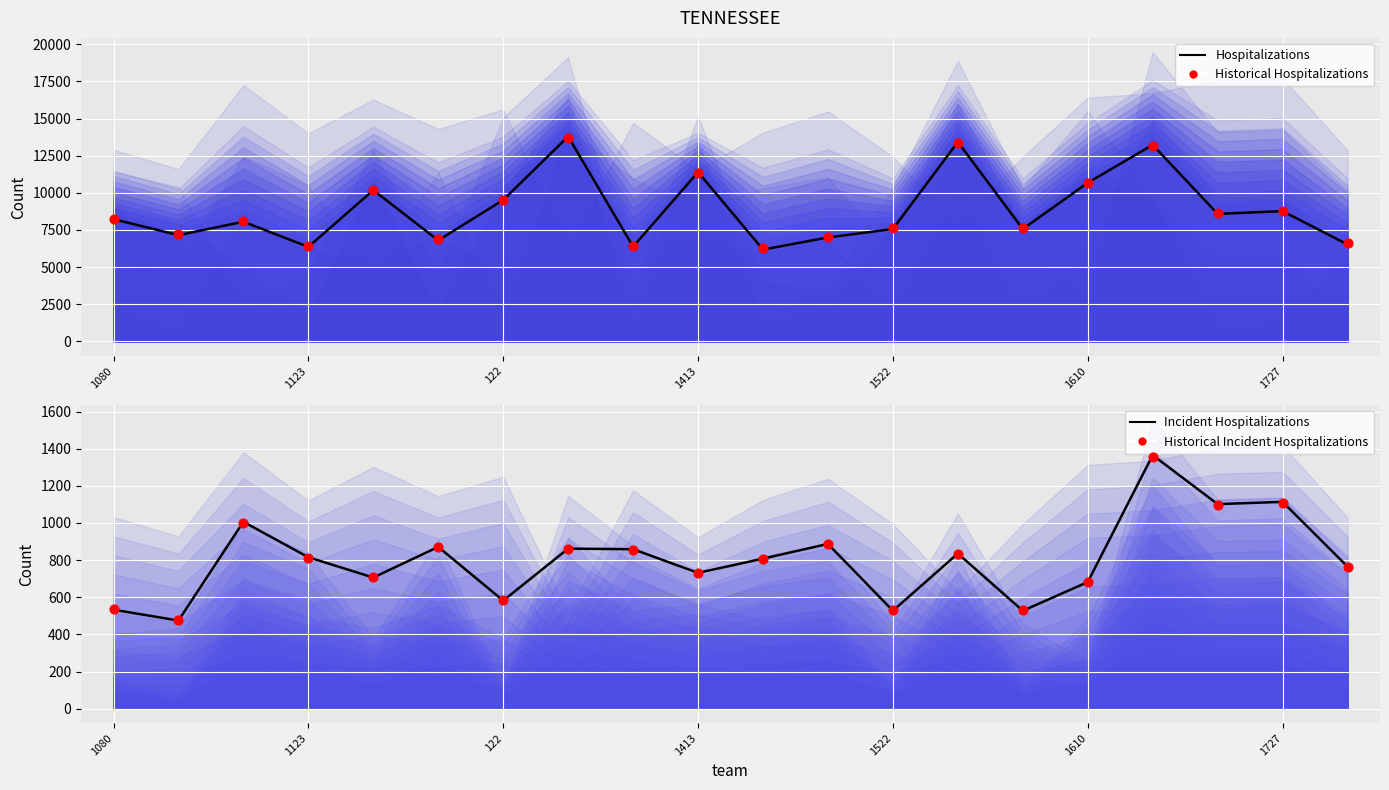

Which series reaches the minimum Y coordinate?

Incident Hospitalizations